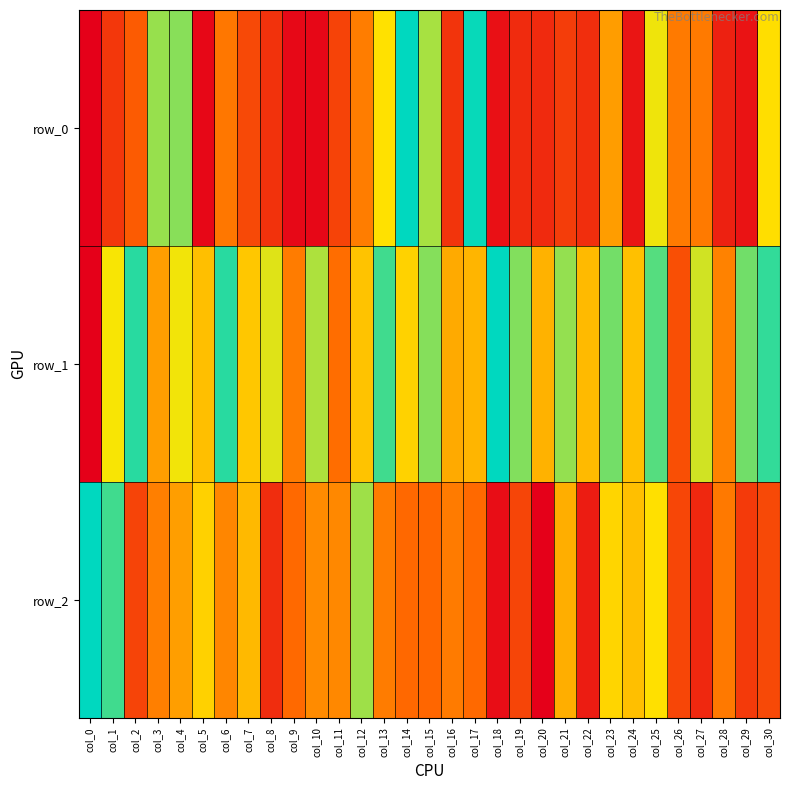

Rank the series by their average value, from lowest to highest.

row_0, row_2, row_1